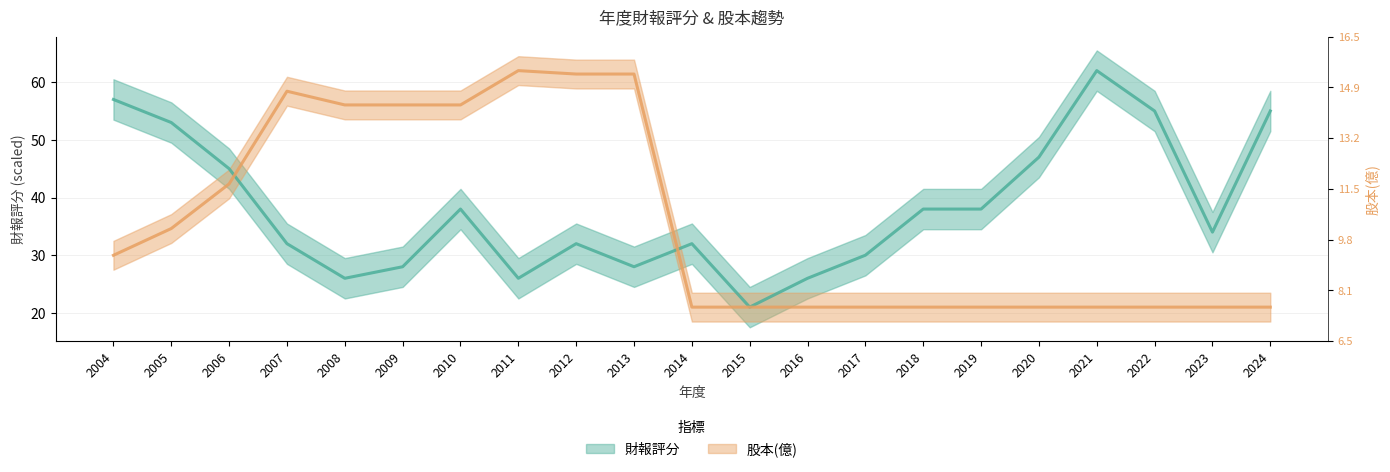

Which has a higher value, 2015 or 2021?

2021